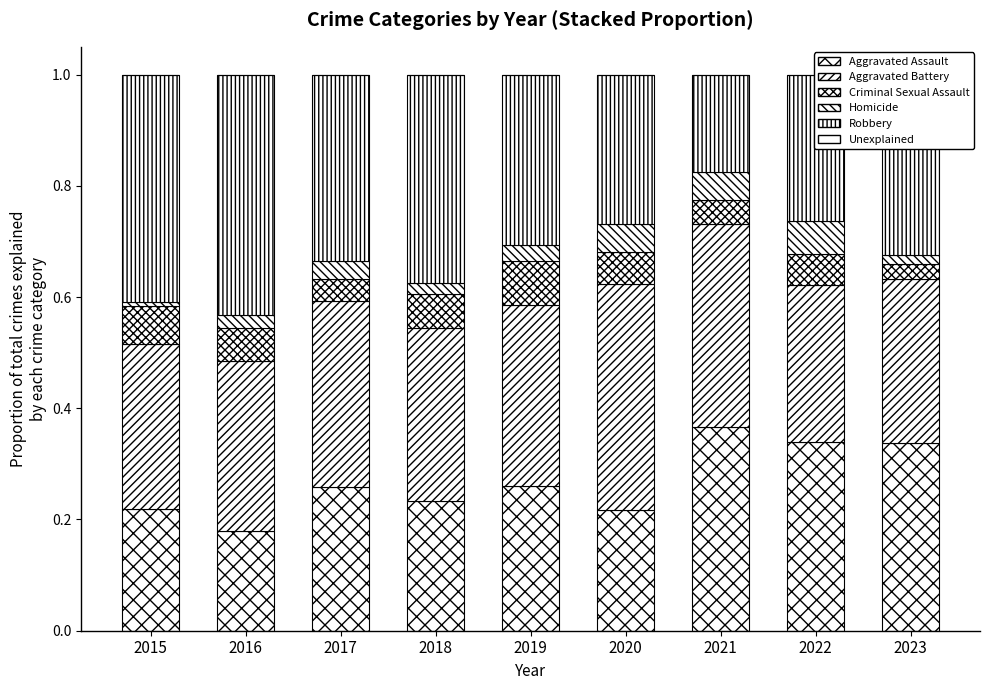

Does the chart contain stacked bars?

Yes